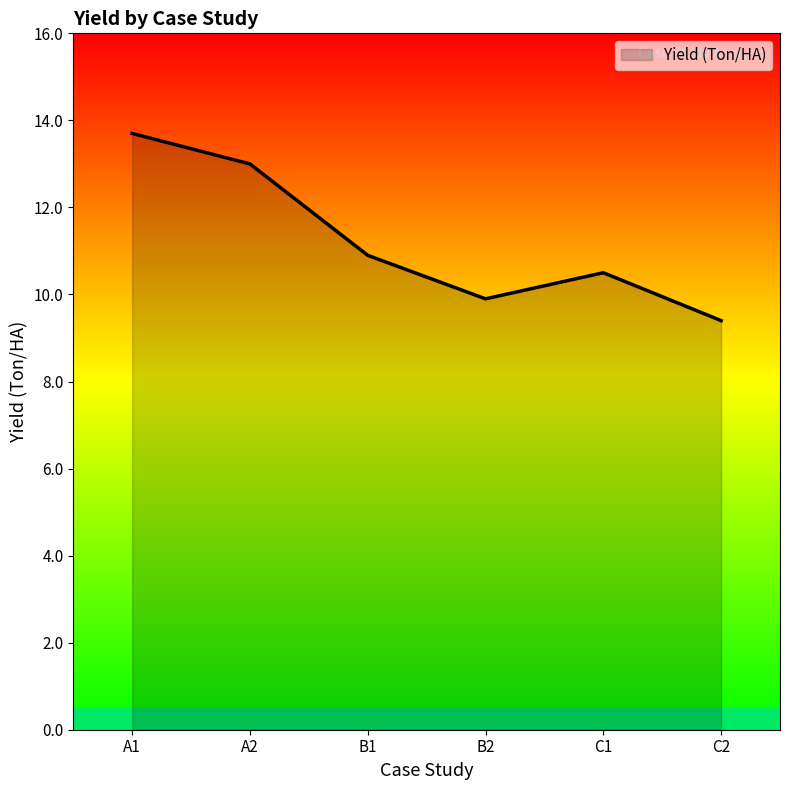

How many lines are shown in the chart?

1